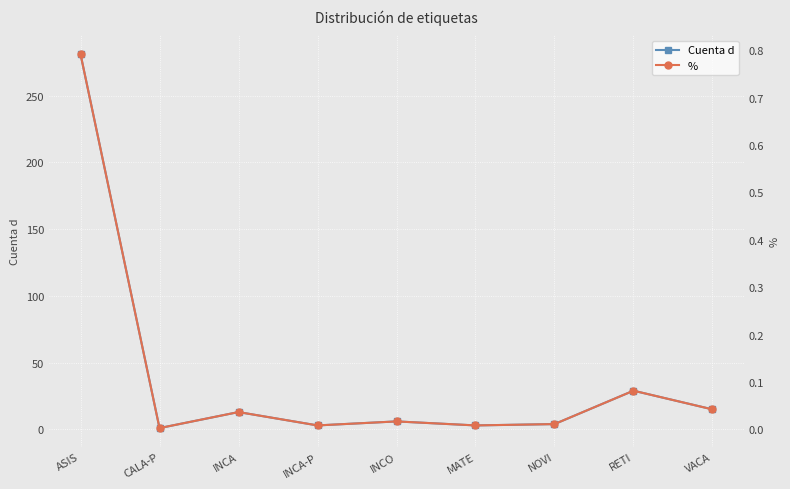

At which category is the sum across all series the highest?

ASIS